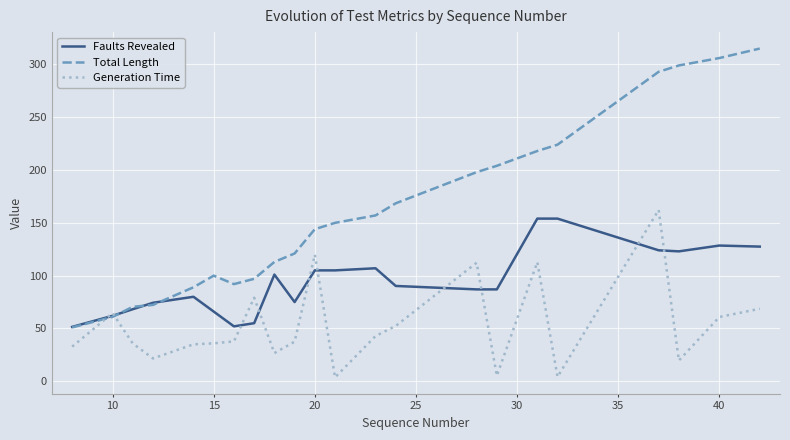

True or false: Faults Revealed and Generation Time intersect in this chart.

True